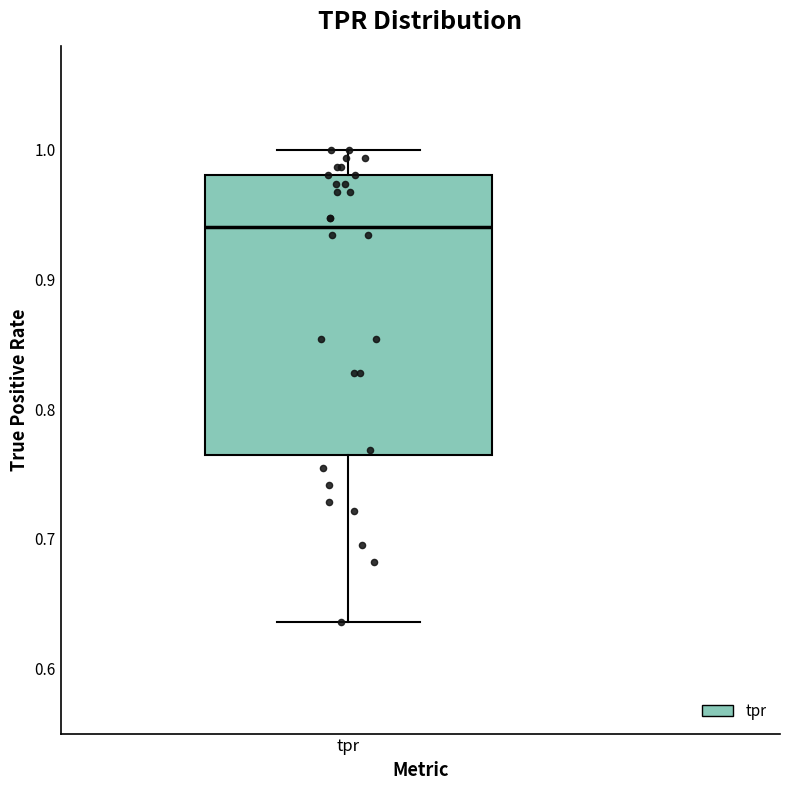

Read this box plot against the y-axis: the position of the median line, the range covered by the box, and the ends of both whiskers. The values are not printed on the chart, so give them approximately, as read against the axis.

median 0.94, box 0.76 to 0.98, whiskers 0.64 to 1.00